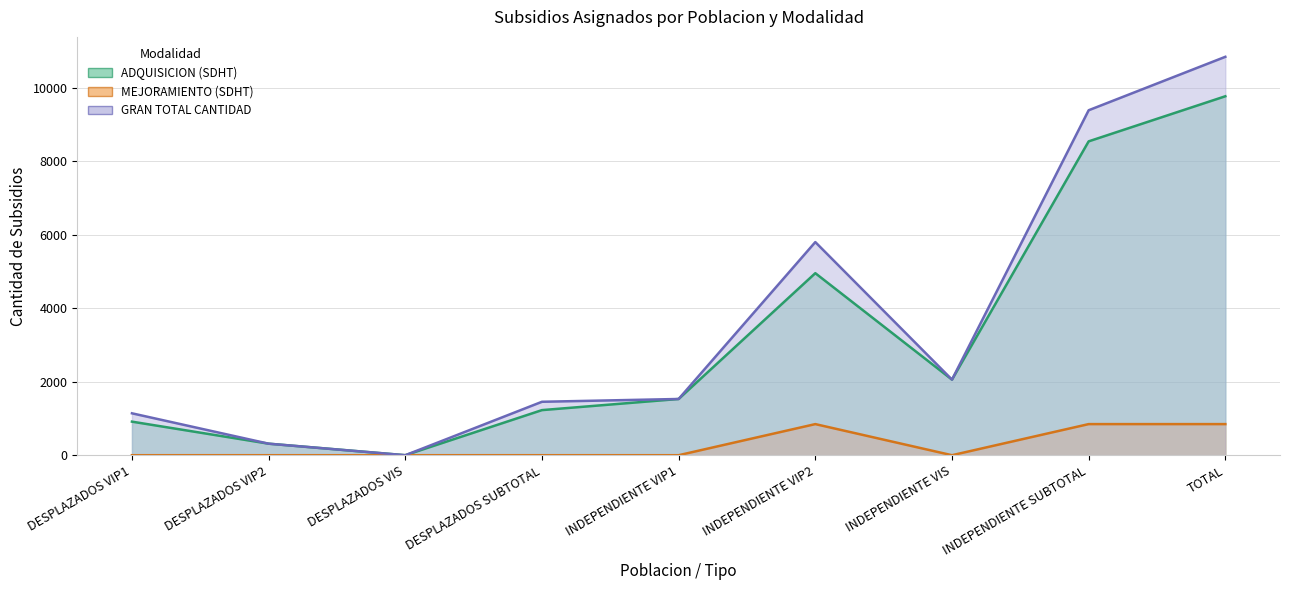

Does the chart have visible grid lines?

Yes